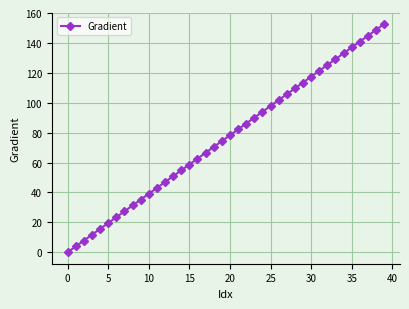

True or false: there are more than 1 points higher than both neighbors.

False